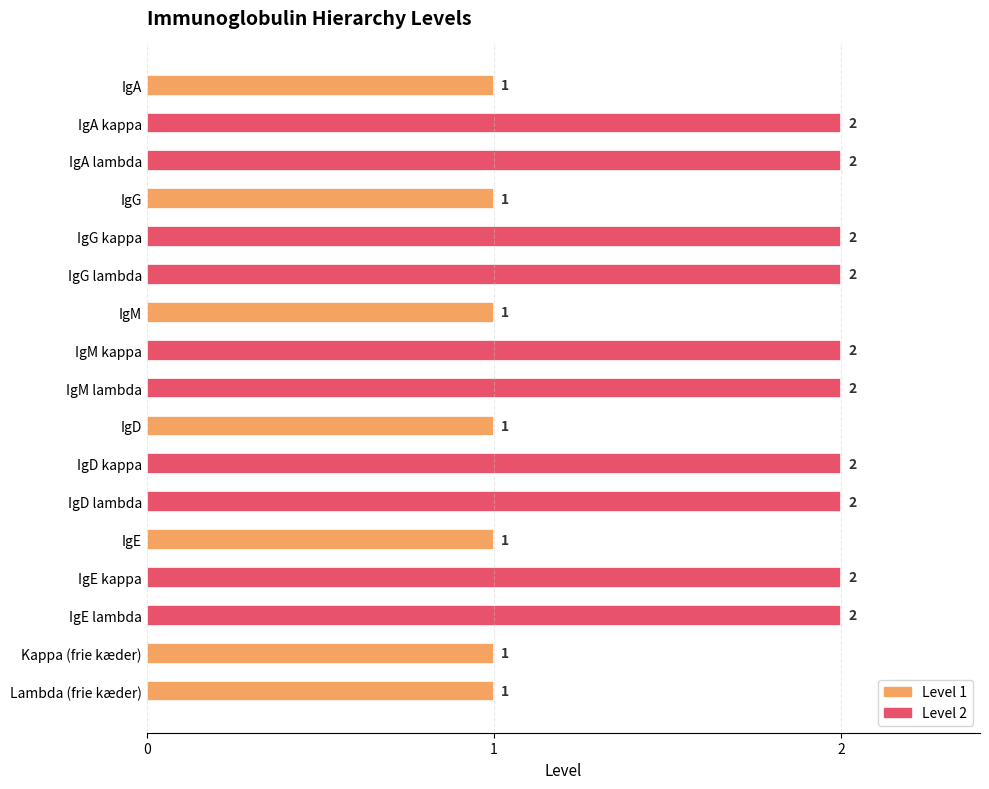

What is the ratio of the value at IgM to the value at IgG?

1.0